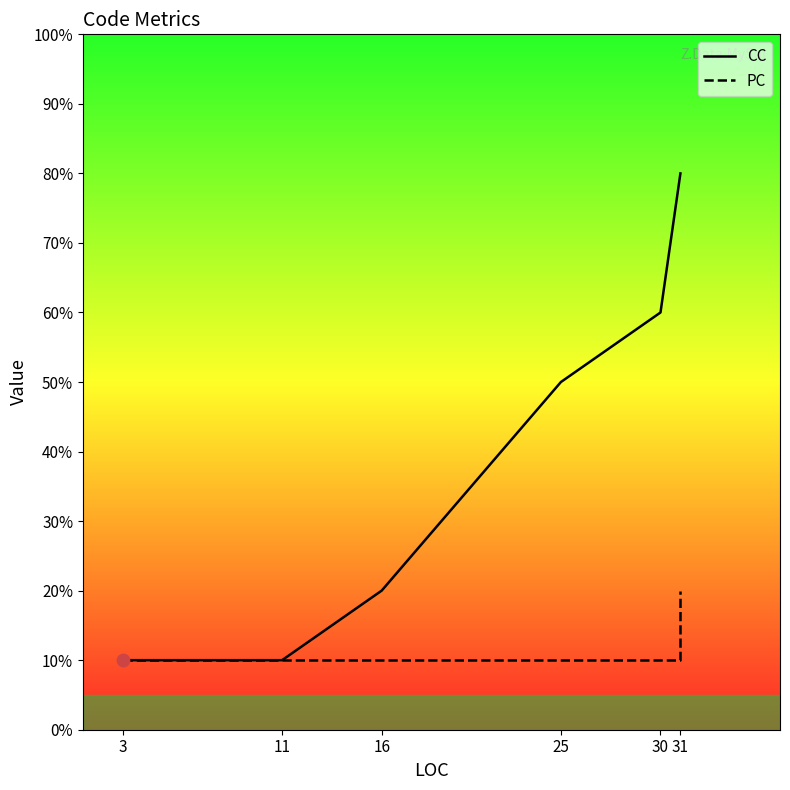

What is the total value across all series at 11?

2